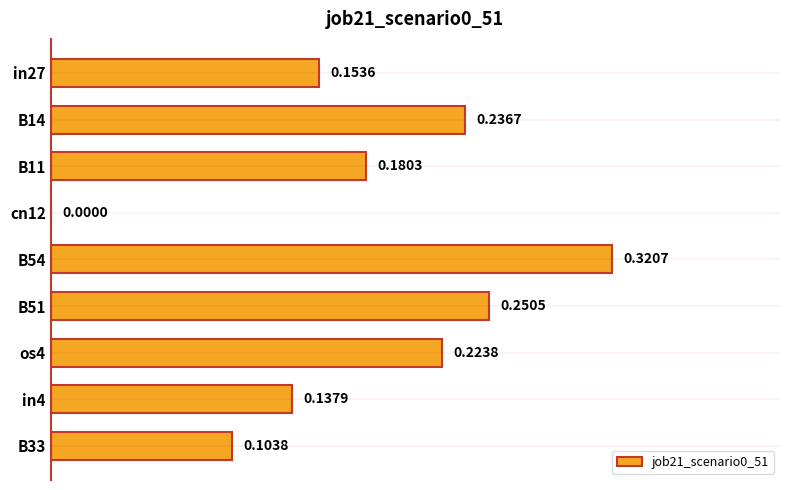

Are the bars horizontal?

Yes